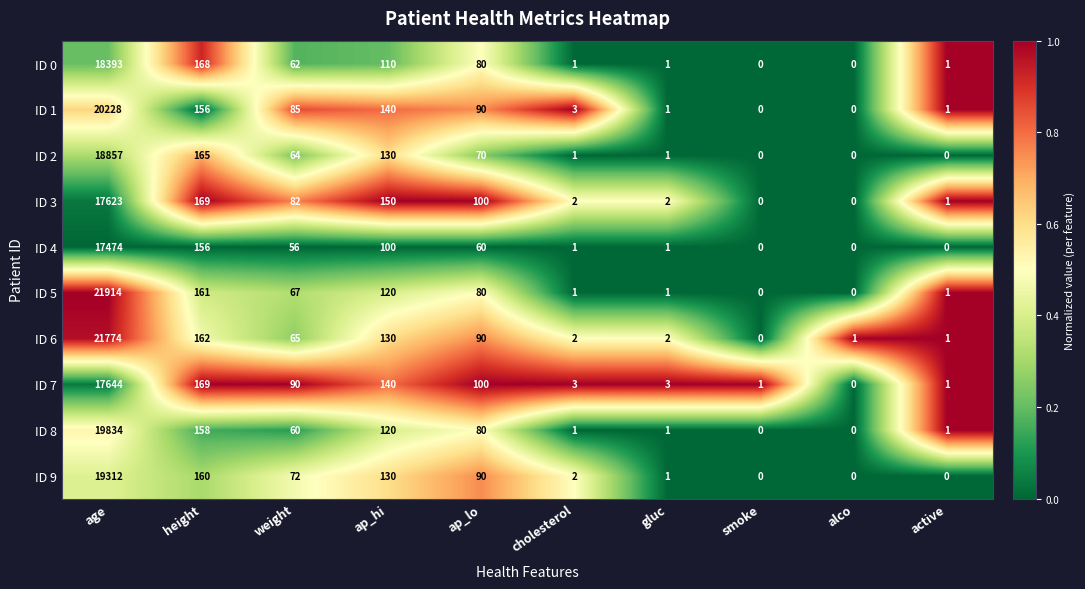

Where is ID 6 nearest to the value 10887?

height